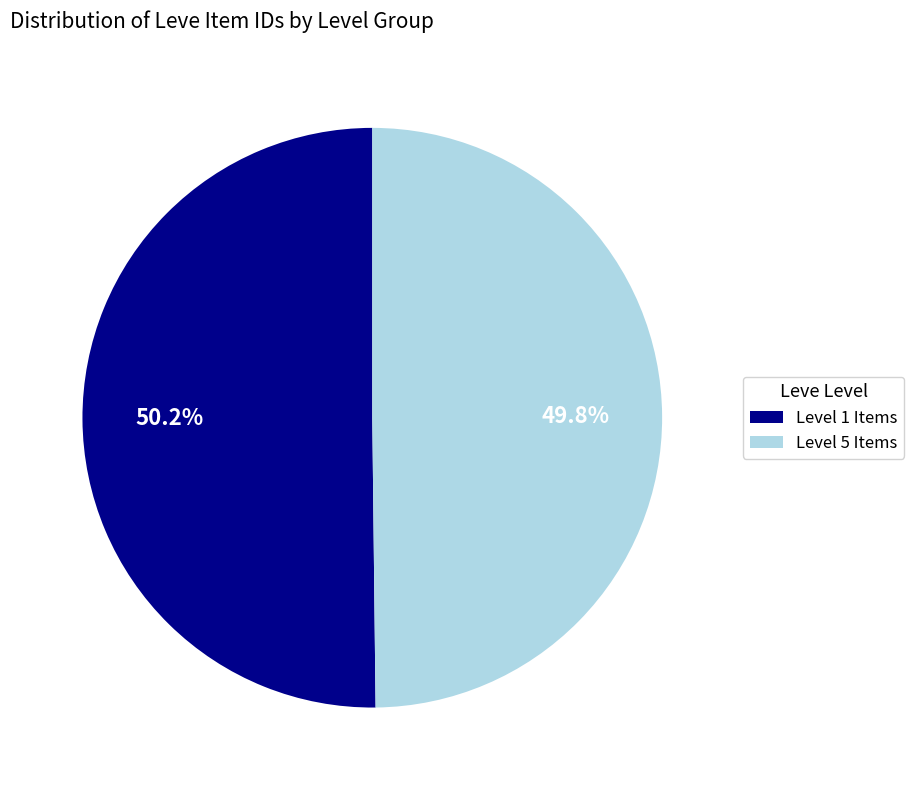

Combined, what portion of the pie is Level 1 Items and Level 5 Items?

100.0%